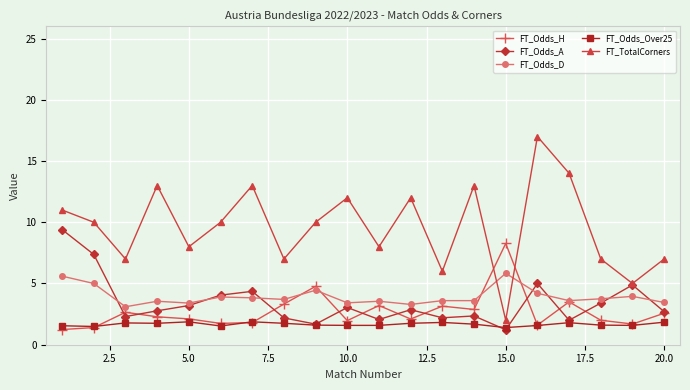

Does the chart have visible grid lines?

Yes